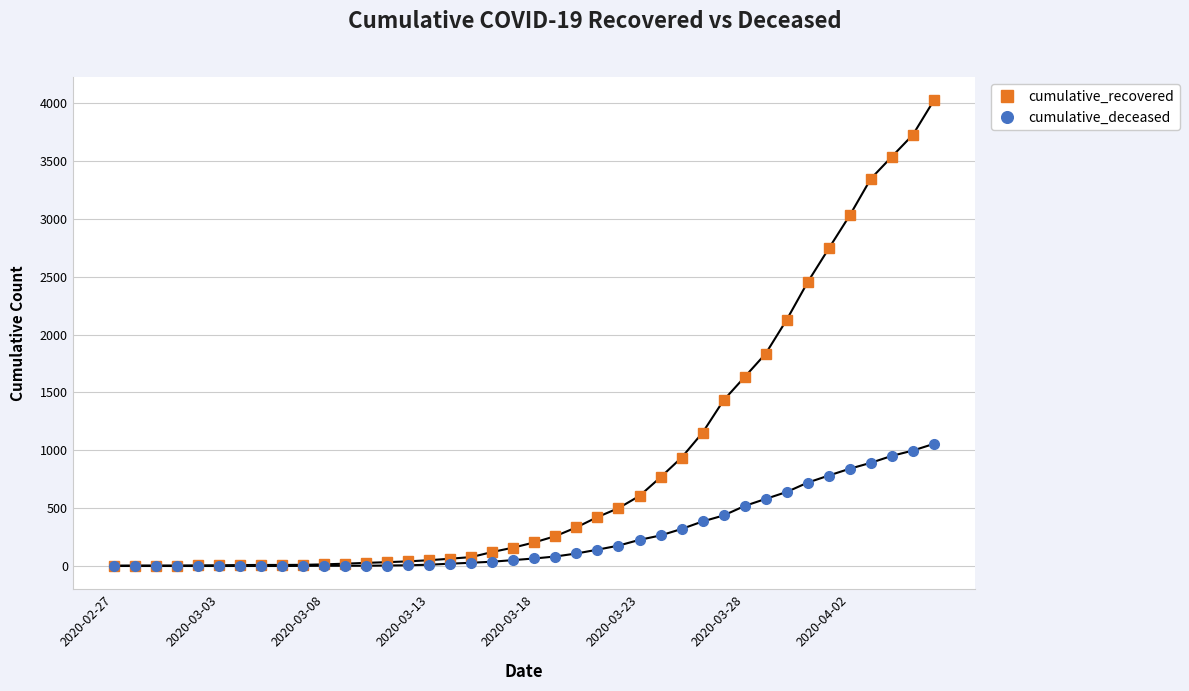

What is the average value of the cumulative_recovered series?

894